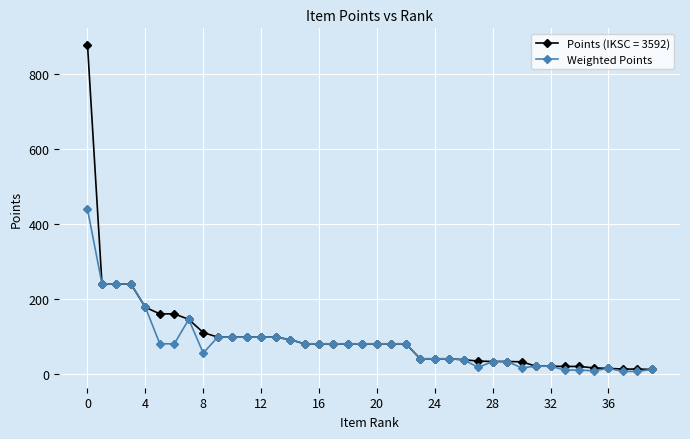

Which series has the largest range (max minus min)?

Points (IKSC = 3592)